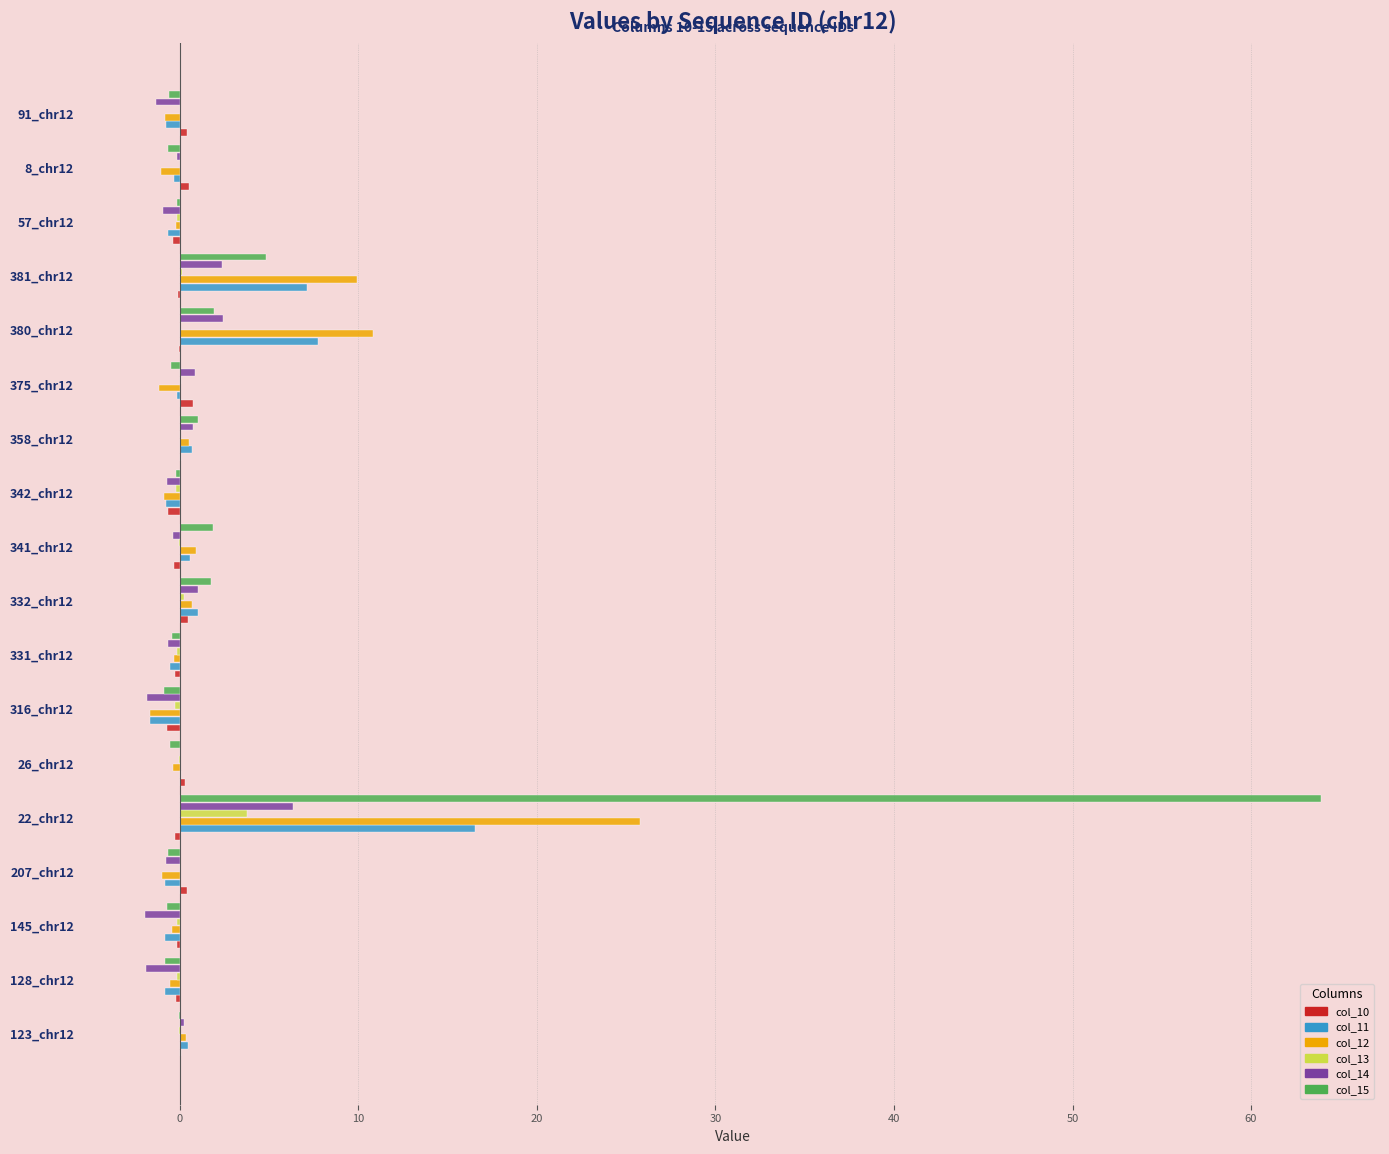

The col_13 series shows 0.0 at 8_chr12. True or false?

True